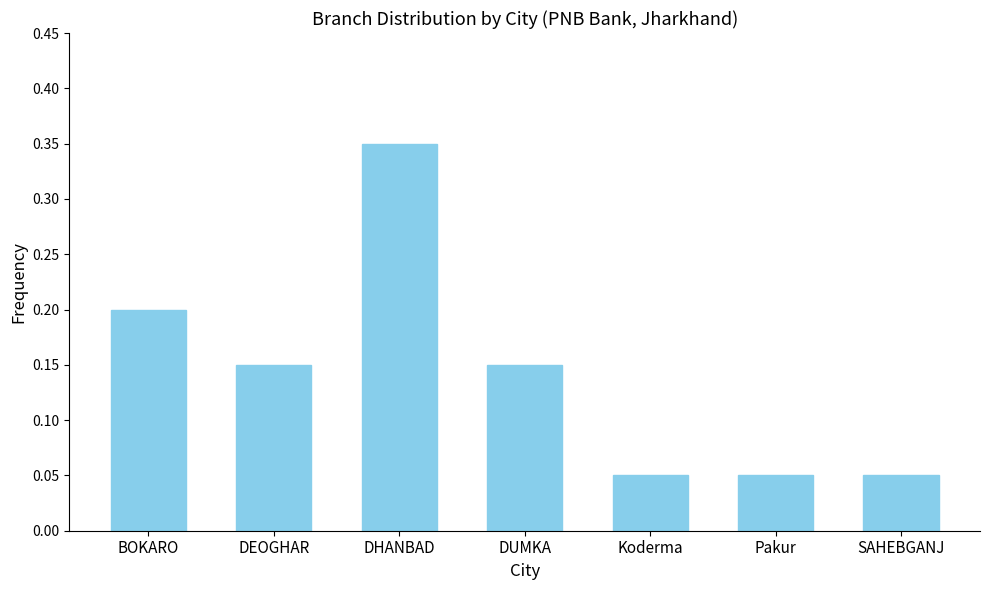

Which label corresponds to the largest value in the chart?

DHANBAD